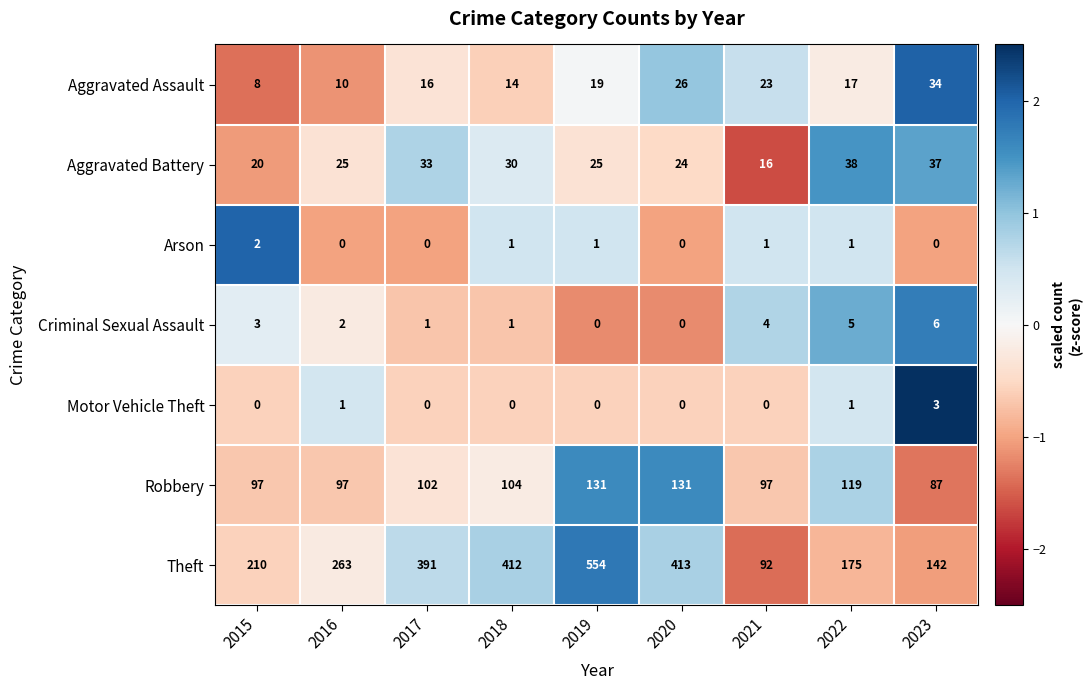

Which series changed the most between 2015 and 2021?

Theft